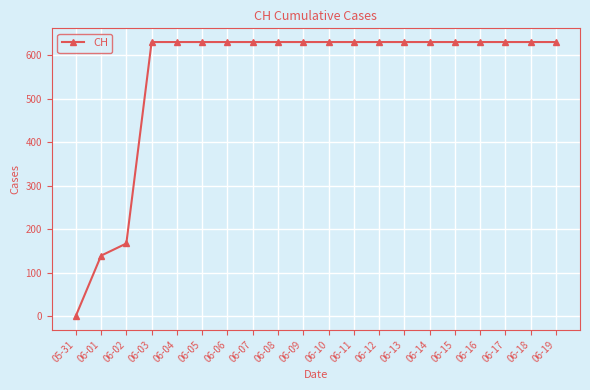

What position from the left is 06-05?

6